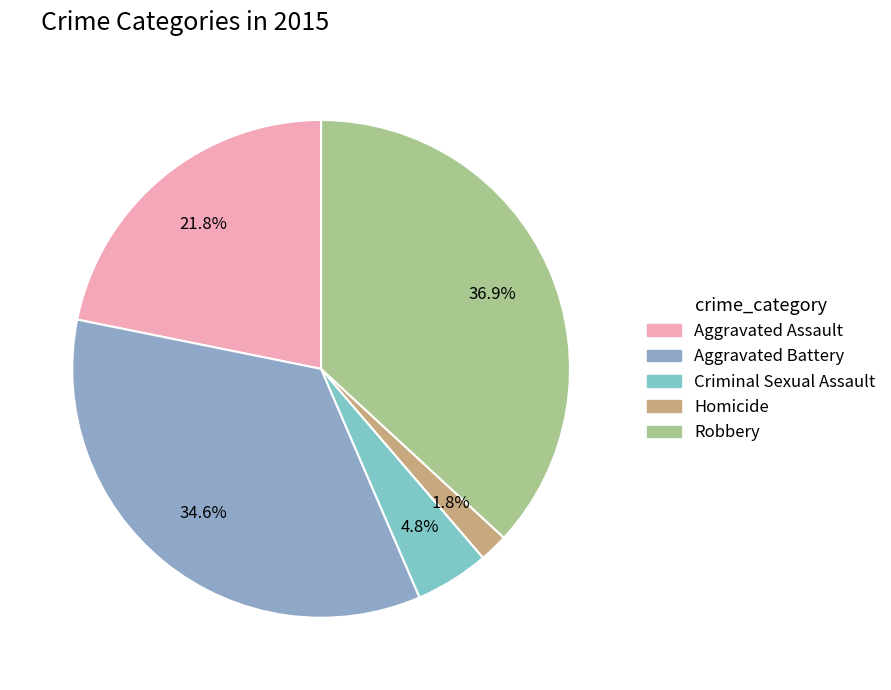

Is there any slice that represents more than half of the pie?

No